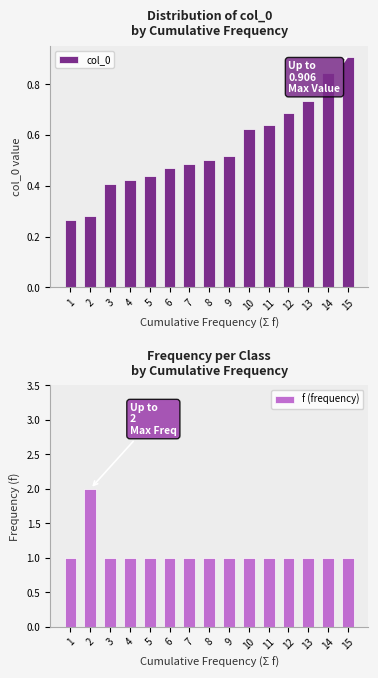

What are all the series names shown in the legend?

col_0, f (frequency)